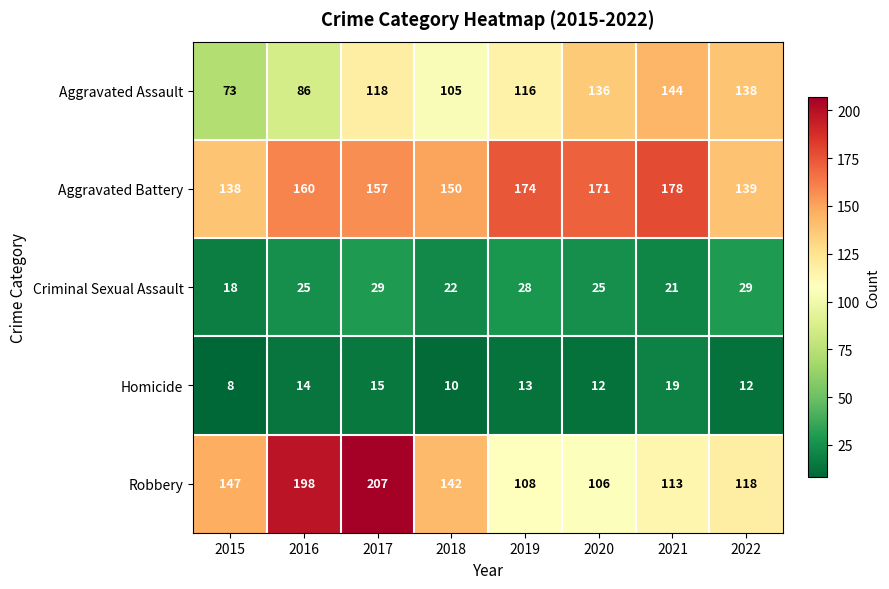

What is the greatest value displayed?

207